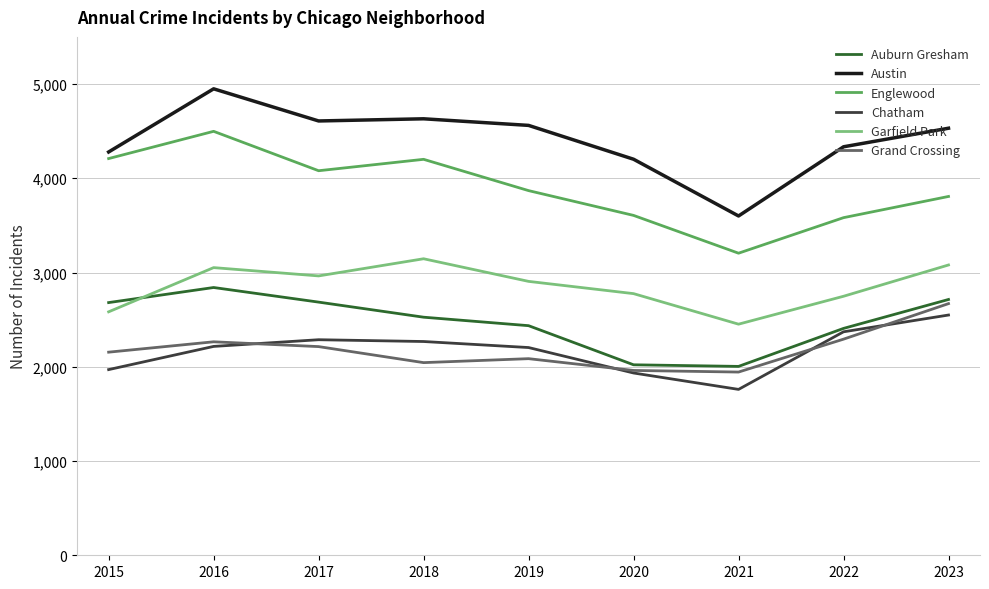

What is the average value of the Englewood series?

3895